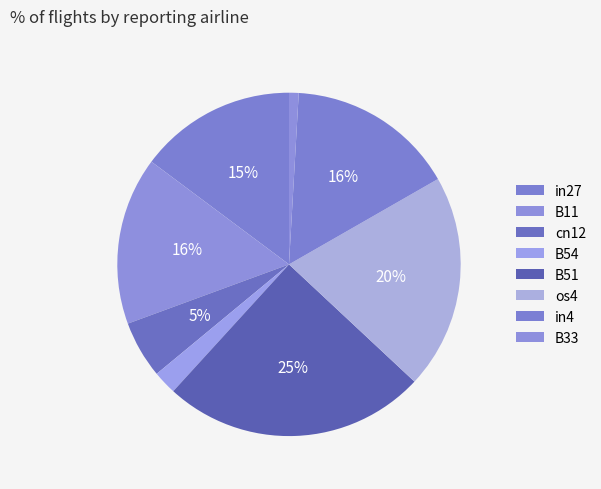

What percentage is NOT represented by B51?

75.2%